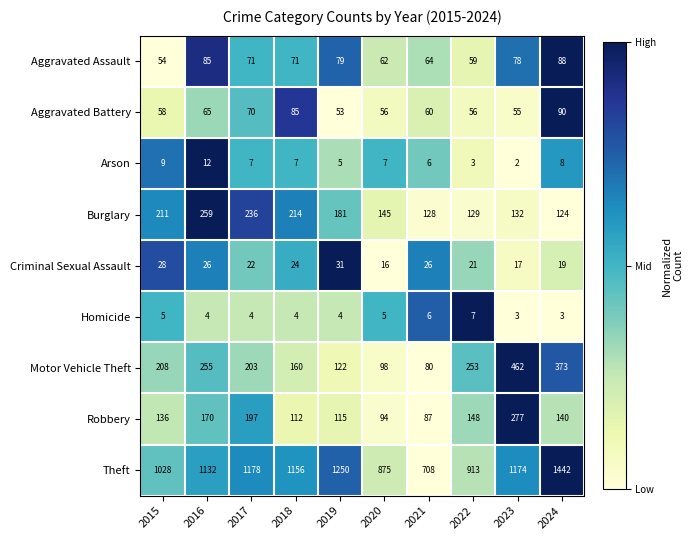

What is the total value across all series at 2023?

2200